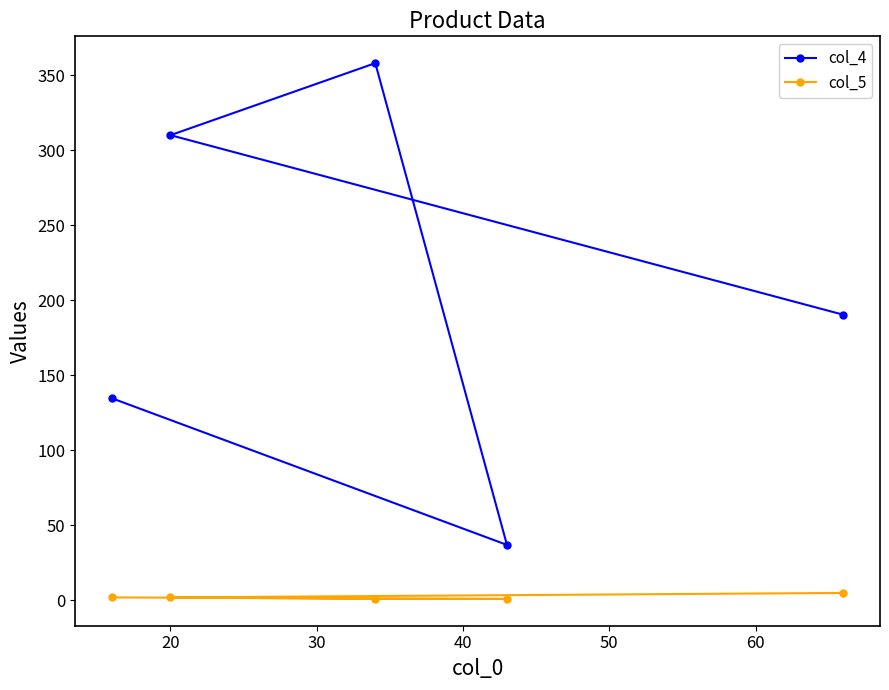

Which series has the widest spread of values?

col_4